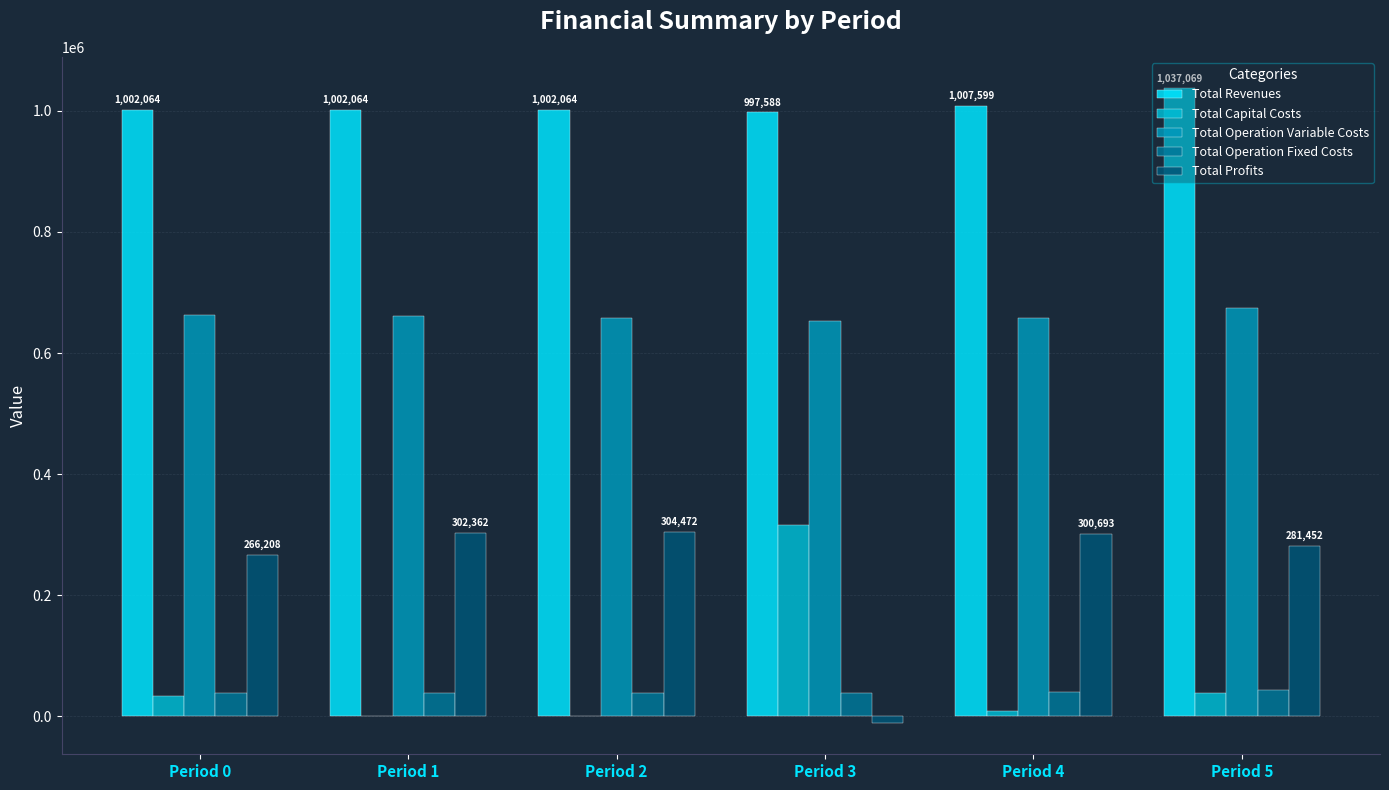

Which series has the largest total across all categories?

Total Revenues